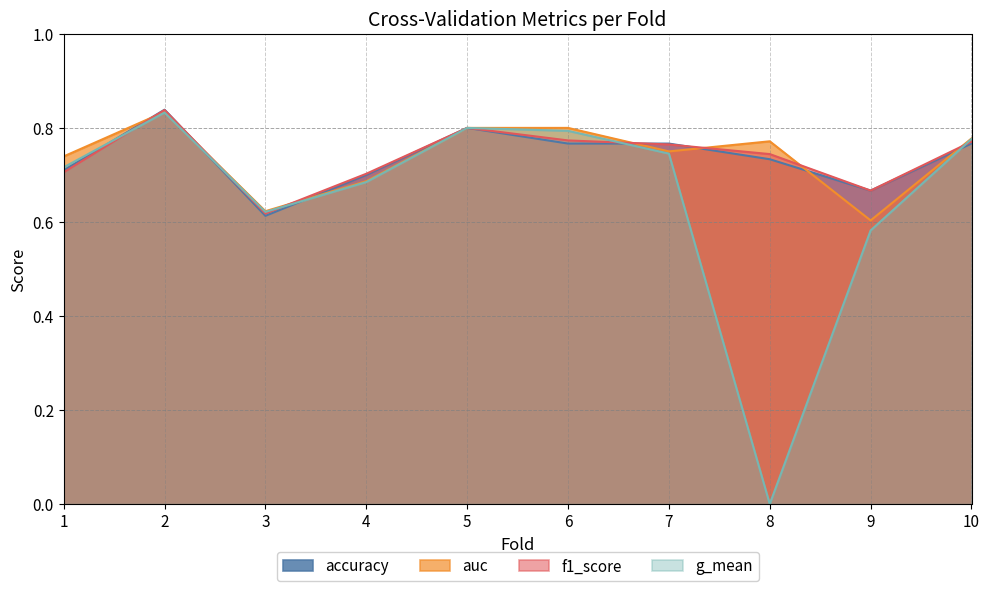

At which category does g_mean reach its first local peak?

2